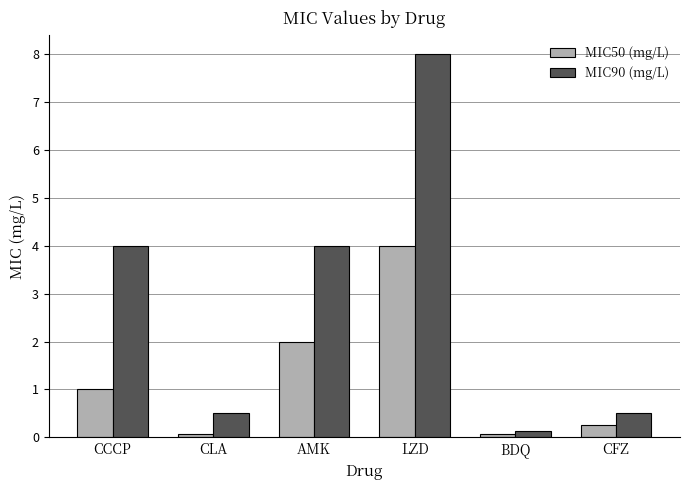

What is the total value across all series at BDQ?

0.2